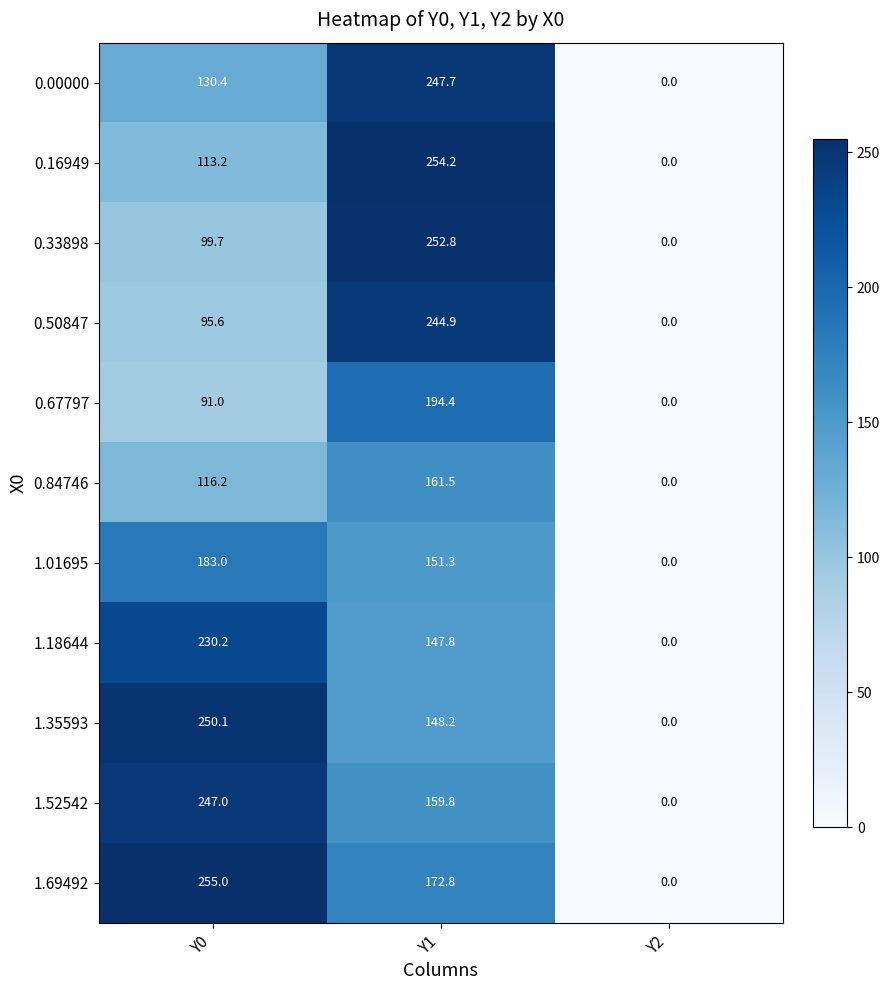

Rank the categories by 0.50847 value from lowest to highest.

Y2, Y0, Y1